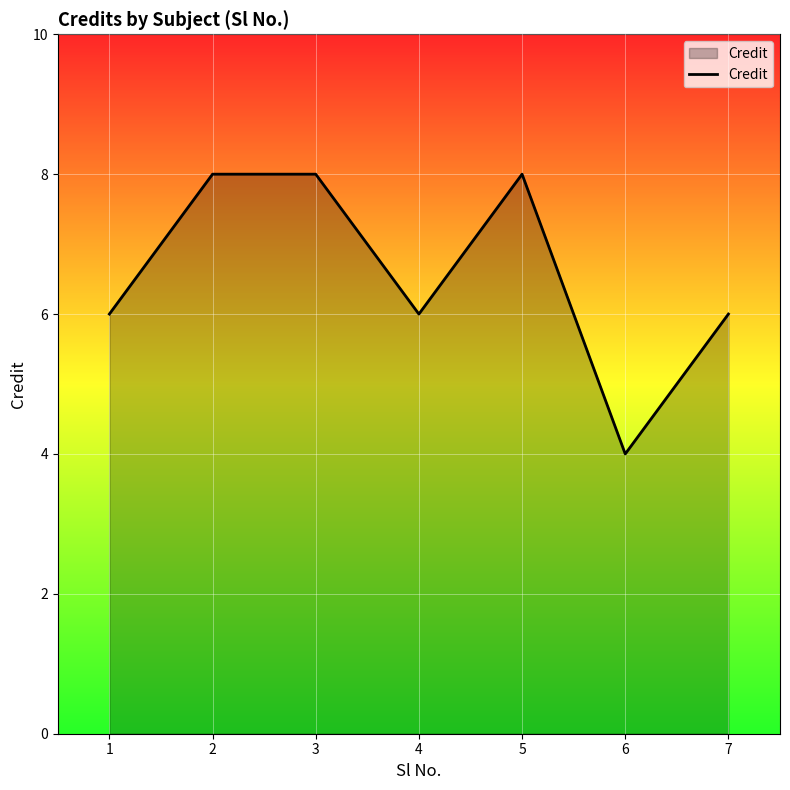

What is the ratio of the value at 7 to the value at 1?

1.0